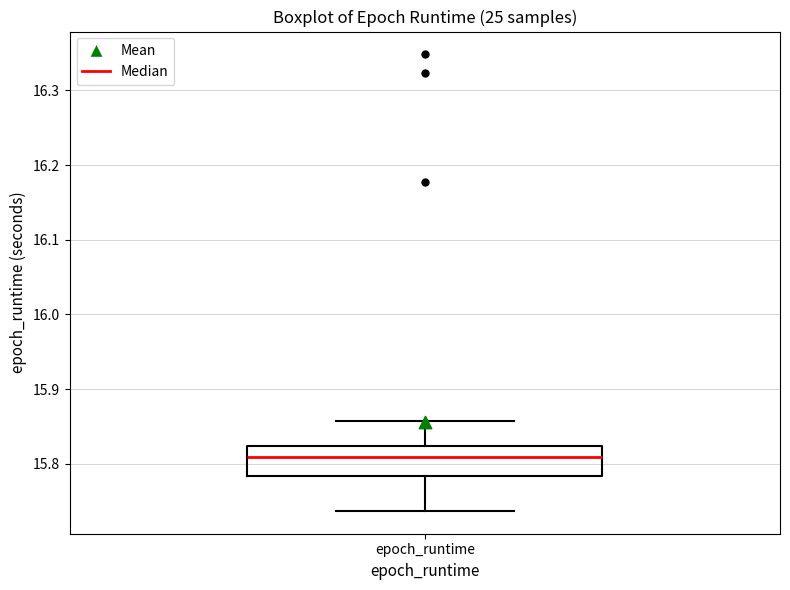

Where does the median line of the box for epoch_runtime sit on the y-axis? The values are not printed on the chart, so give them approximately, as read against the axis.

15.81